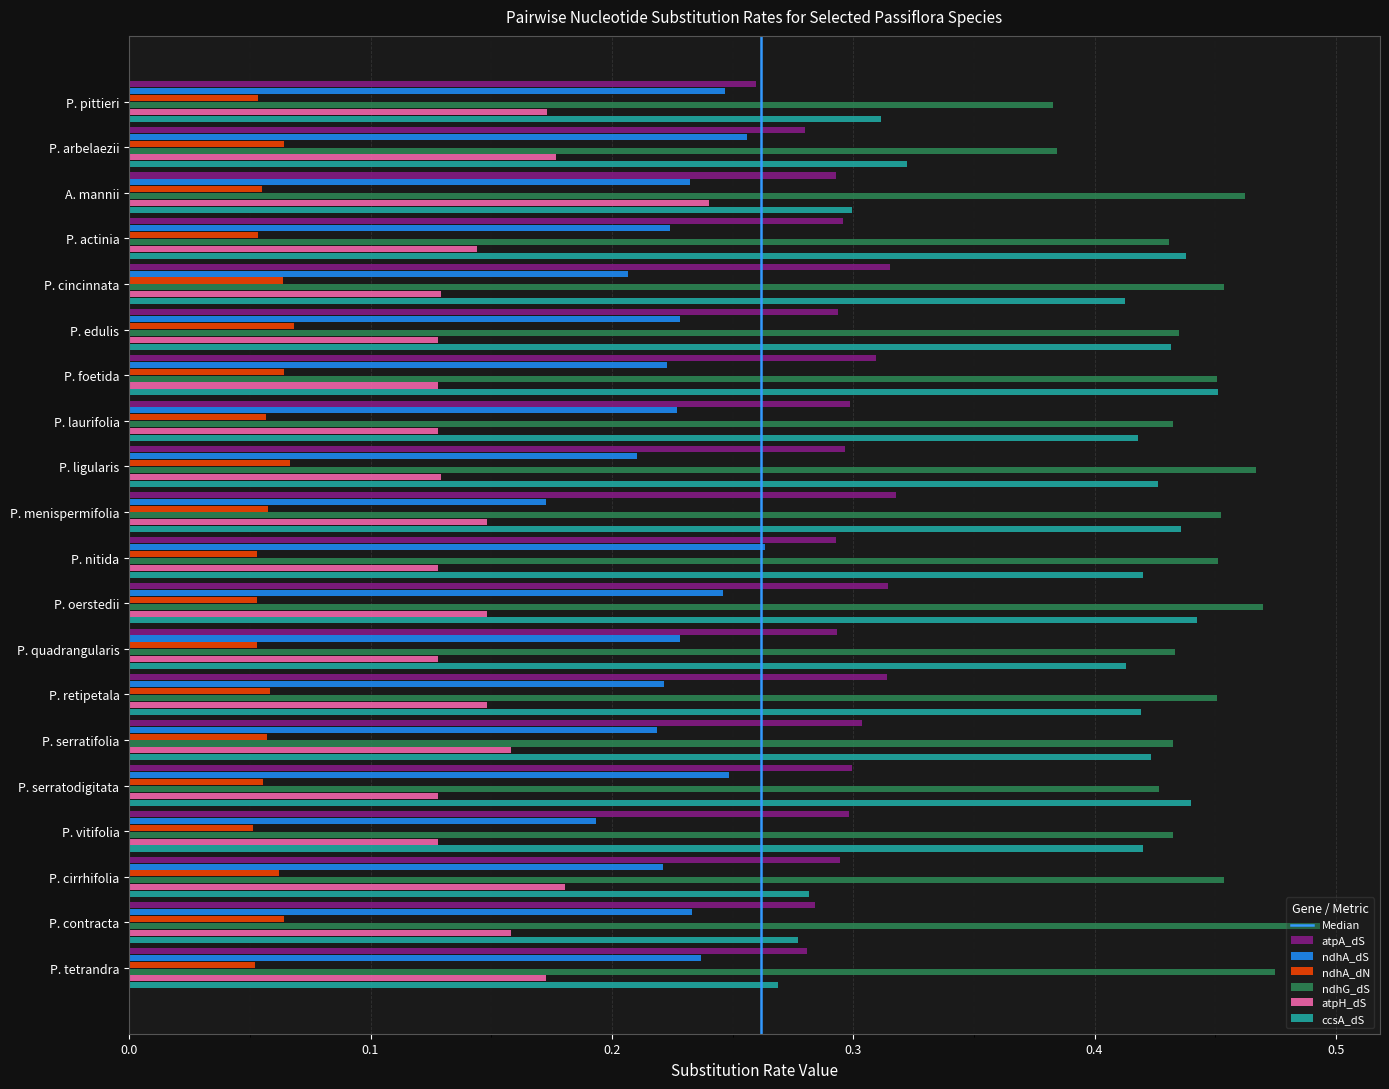

Which series changed the most between P. menispermifolia and P. nitida?

ndhA_dS